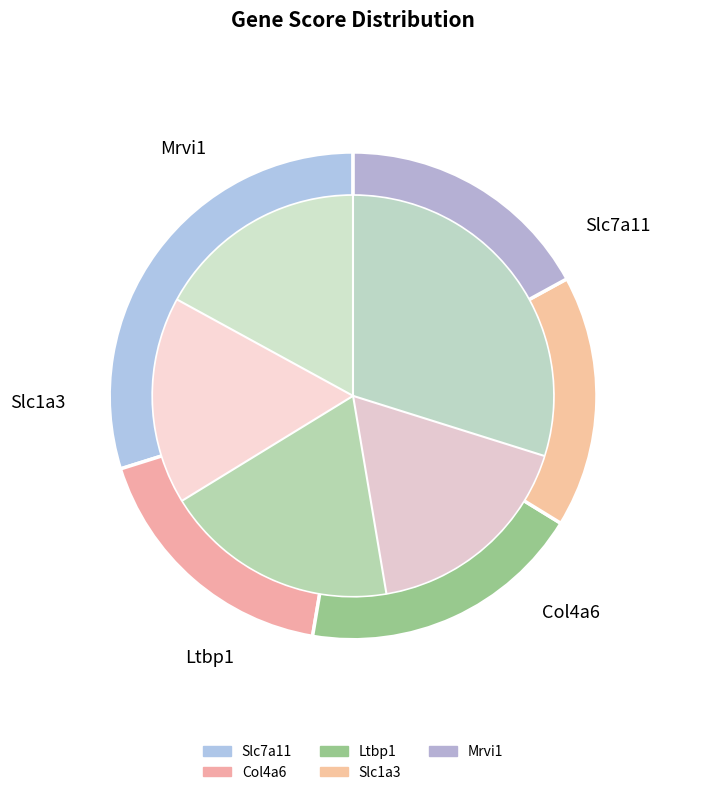

Is Slc1a3 the majority of the pie?

No